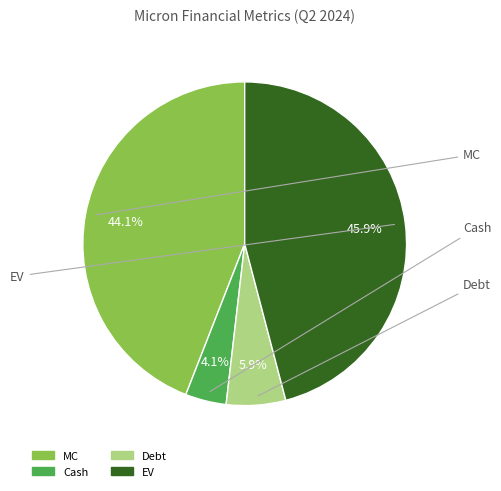

What percentage do EV and MC together represent?

90.0%